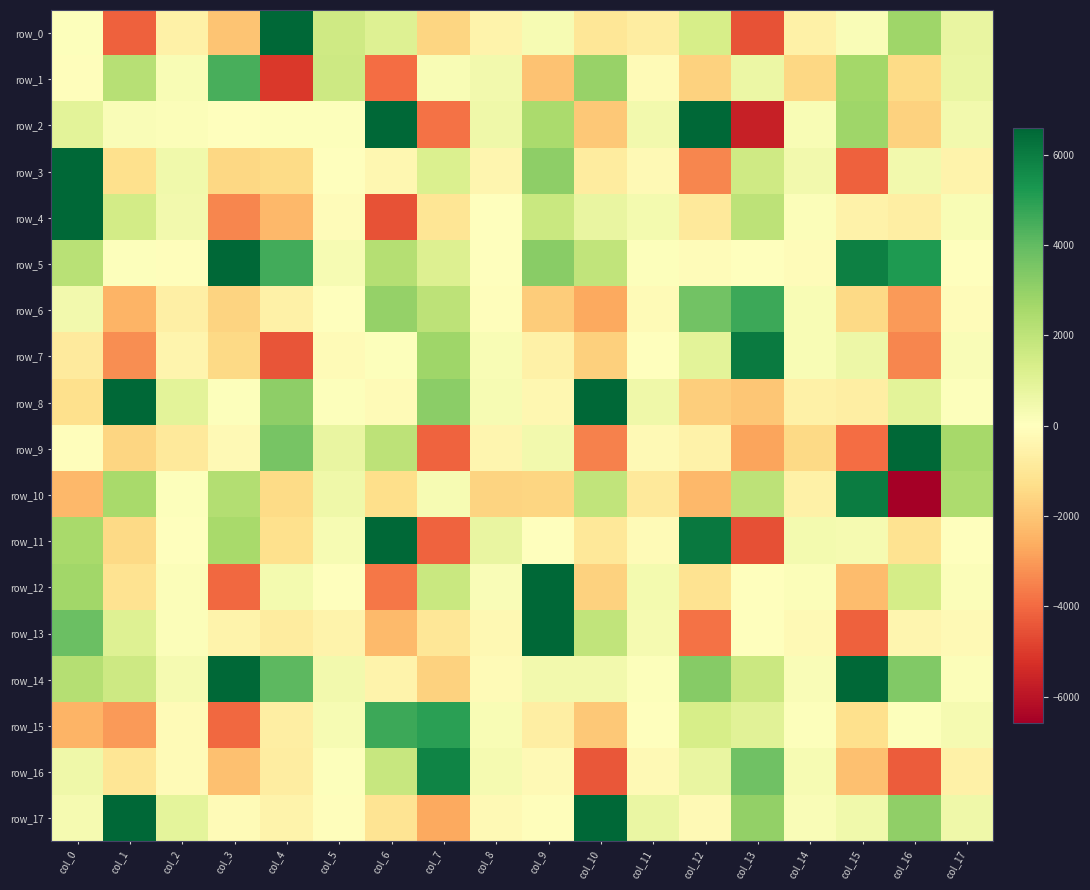

Rank the series at col_15 from lowest to highest value.

row_3, row_13, row_9, row_12, row_16, row_6, row_15, row_8, row_4, row_0, row_11, row_17, row_7, row_1, row_2, row_5, row_10, row_14